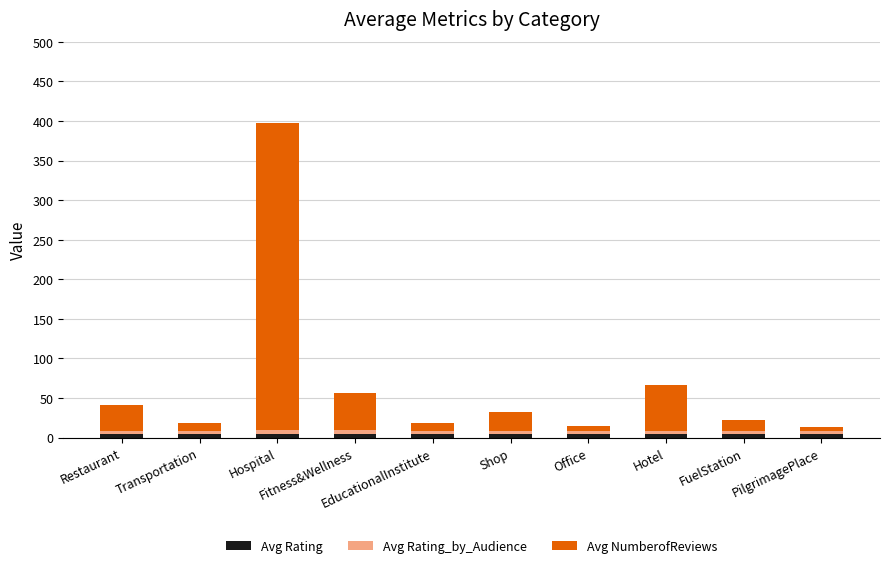

How many values in the Avg Rating series exceed 4?

9